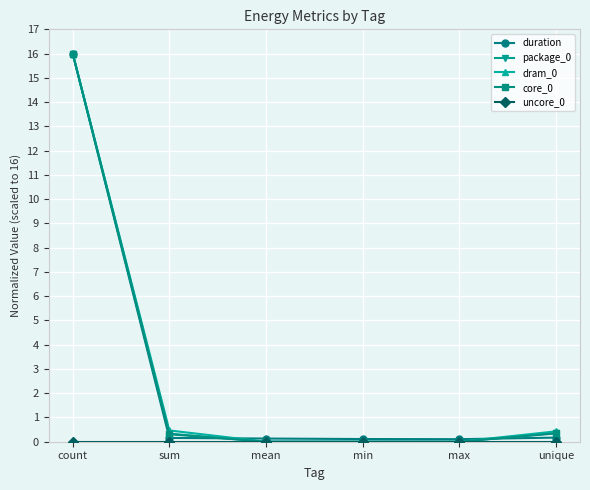

At which label does dram_0 reach its peak?

count